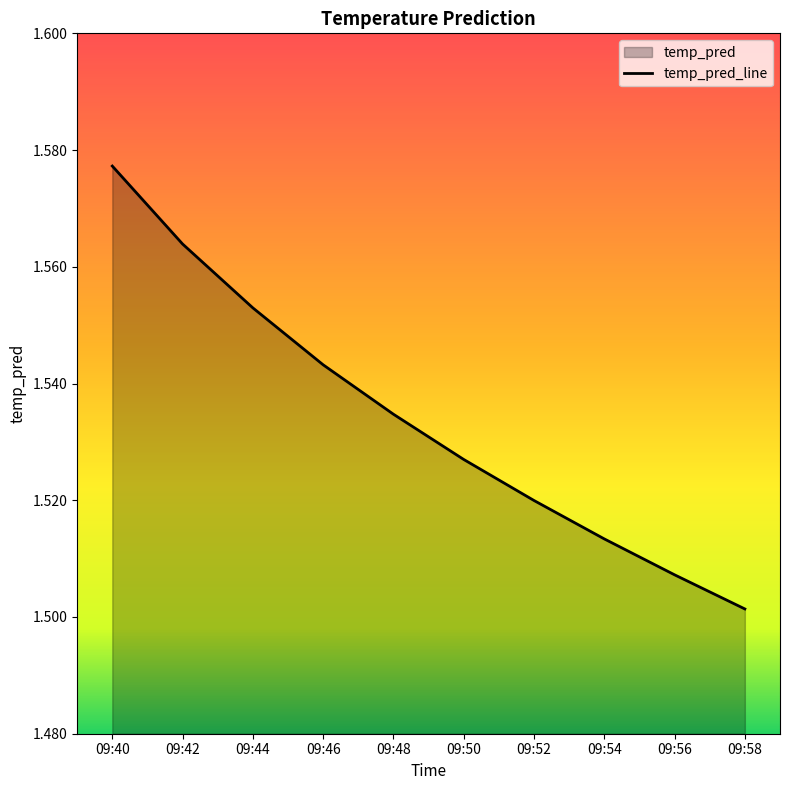

Approximately how many times larger is the value at 09:46 compared to 09:52?

1.0